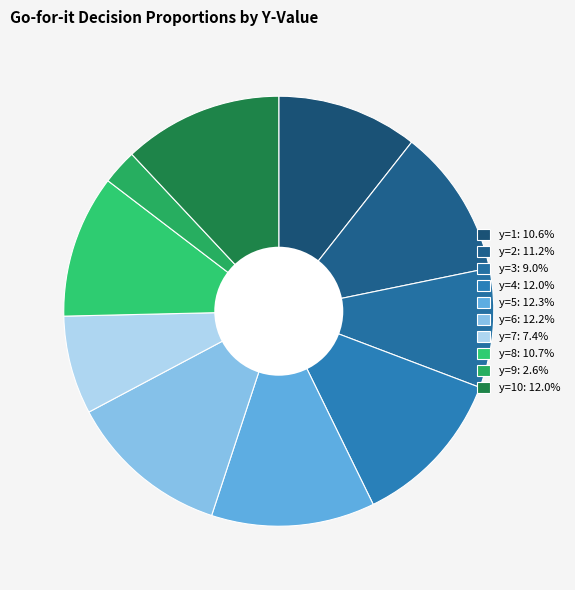

Does any single category account for the majority?

No